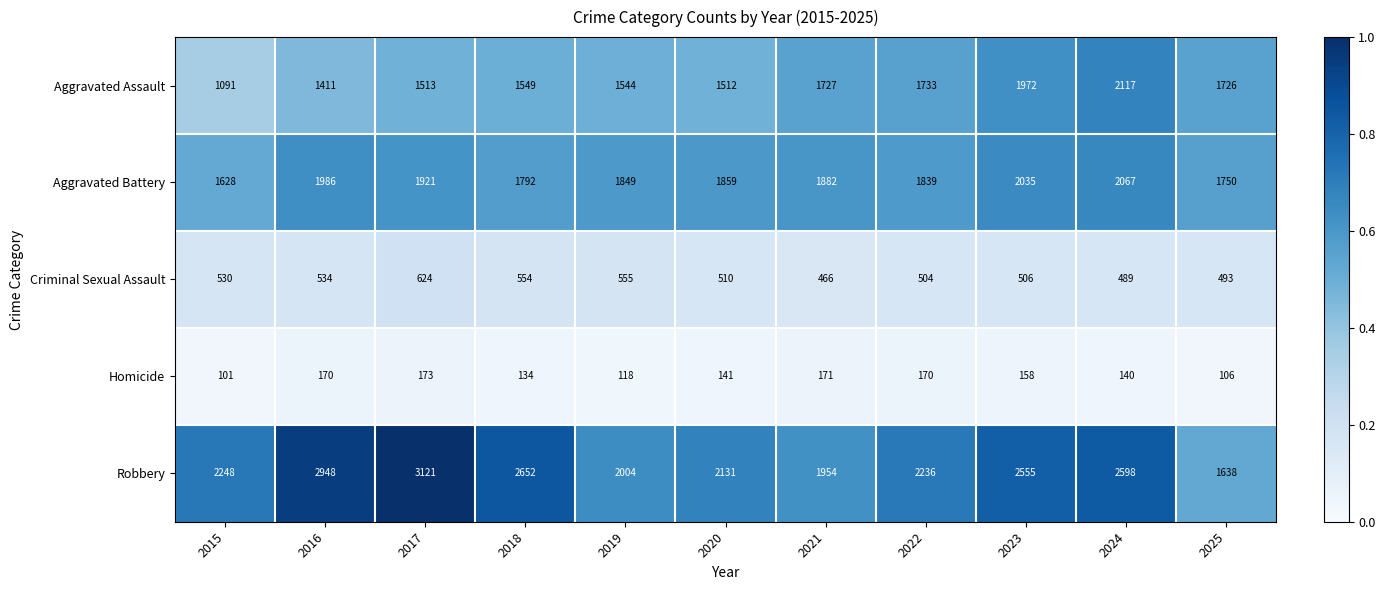

The Homicide series shows 72 at 2019. True or false?

False